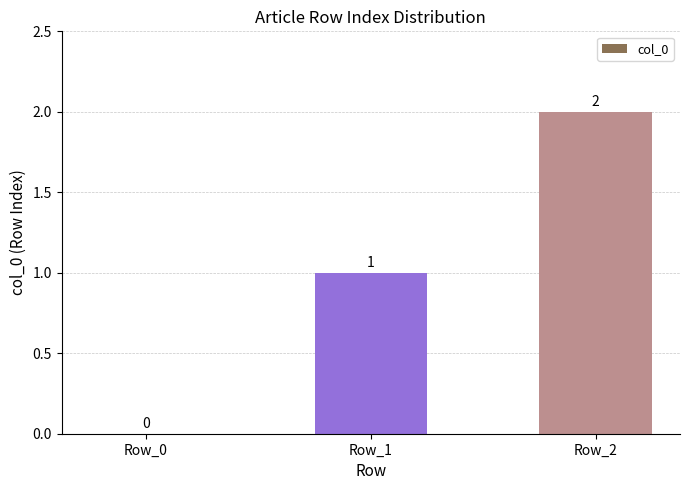

What is the sum of all values?

3